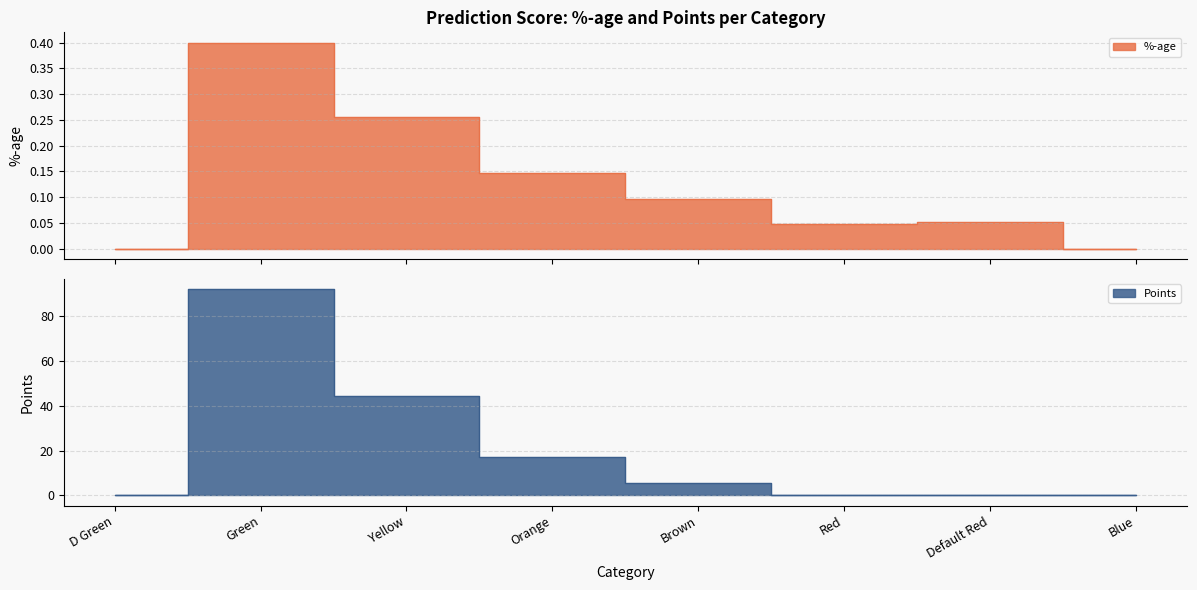

Is the value of Points at Orange greater than the value of %-age at Blue?

Yes